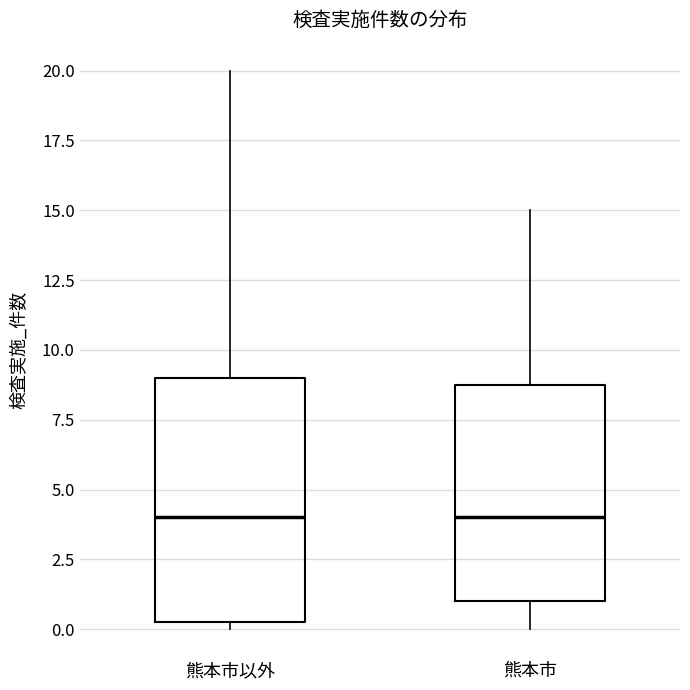

Which box is the tallest, from its lower edge to its upper edge?

熊本市以外